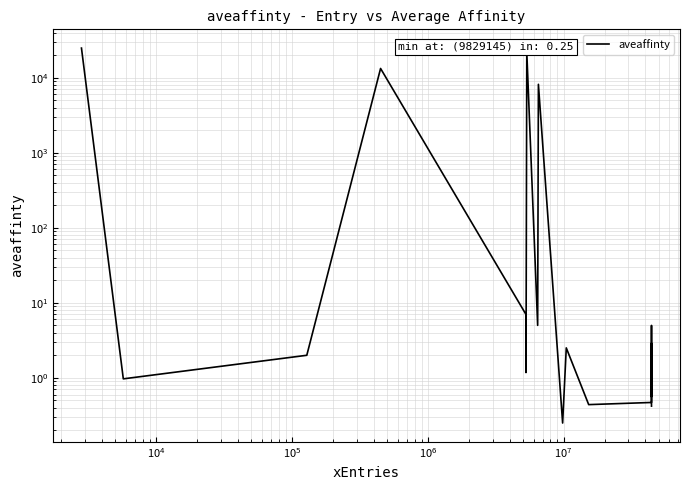

Reading left to right, what are all the values shown in this chart?

24879.0	1.0	2.0	13308.5	7.0	1.2	22026.0	5.0	8182.5	0.2	2.5	0.4	0.5	1.1	2.0	0.6	2.9	0.6	1.7	5.0	0.4